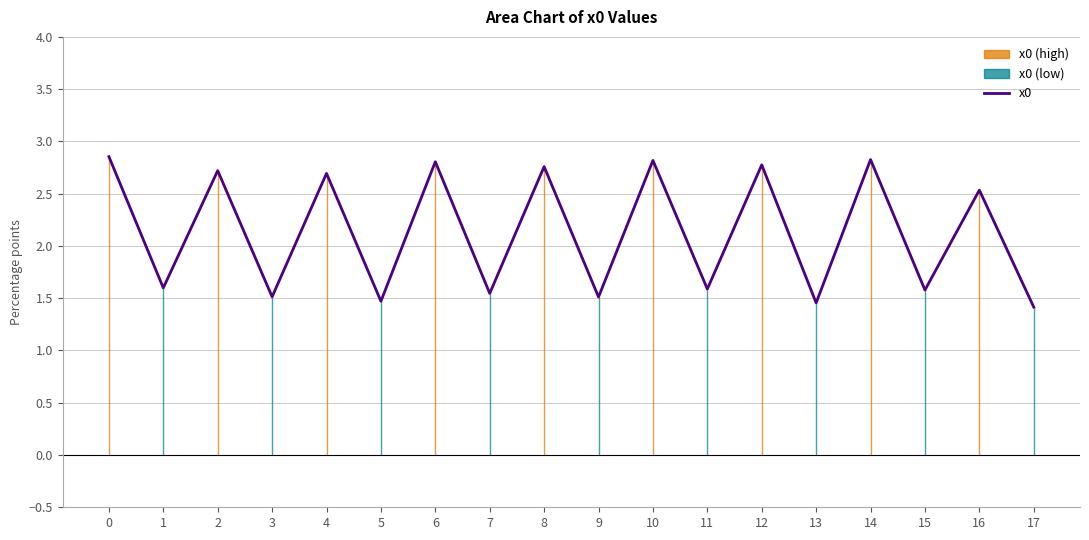

Reading right to left, list all the values displayed in this chart.

1.4	2.5	1.6	2.8	1.5	2.8	1.6	2.8	1.5	2.8	1.5	2.8	1.5	2.7	1.5	2.7	1.6	2.9